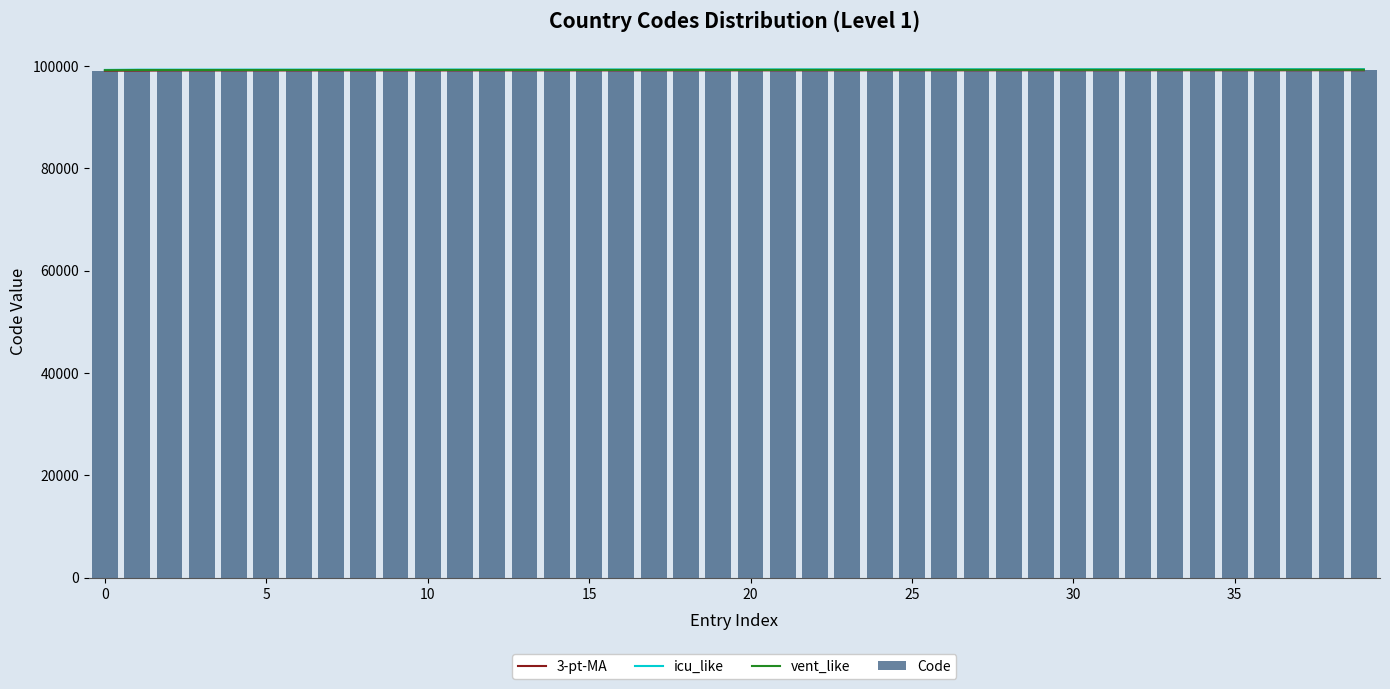

What is the maximum value for icu_like?

99347.0